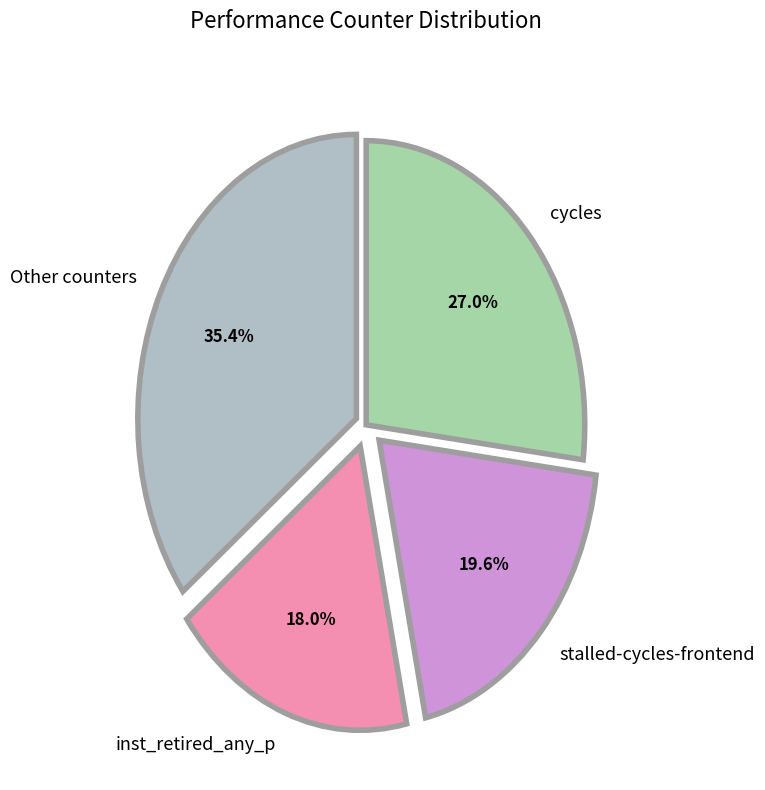

Rank the categories by value from lowest to highest.

inst_retired_any_p, stalled-cycles-frontend, cycles, Other counters